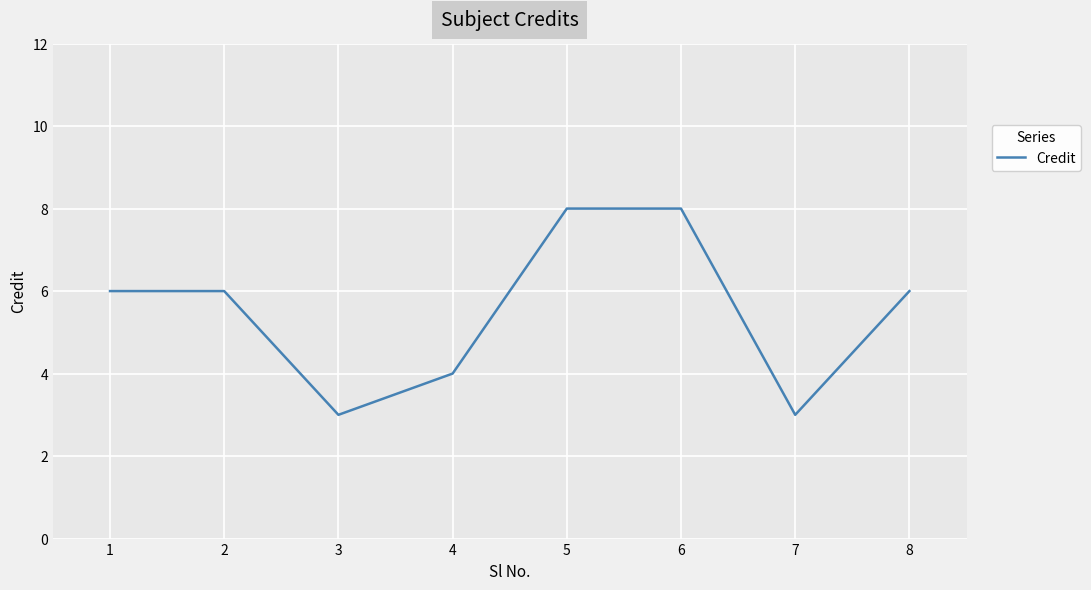

True or false: the data shows 3 at 4.

False